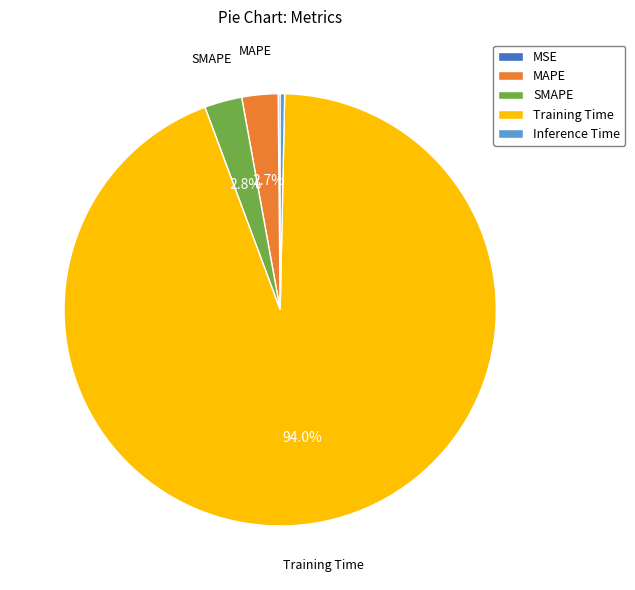

To the nearest percent, what is the difference between the largest and smallest slice percentages?

94%